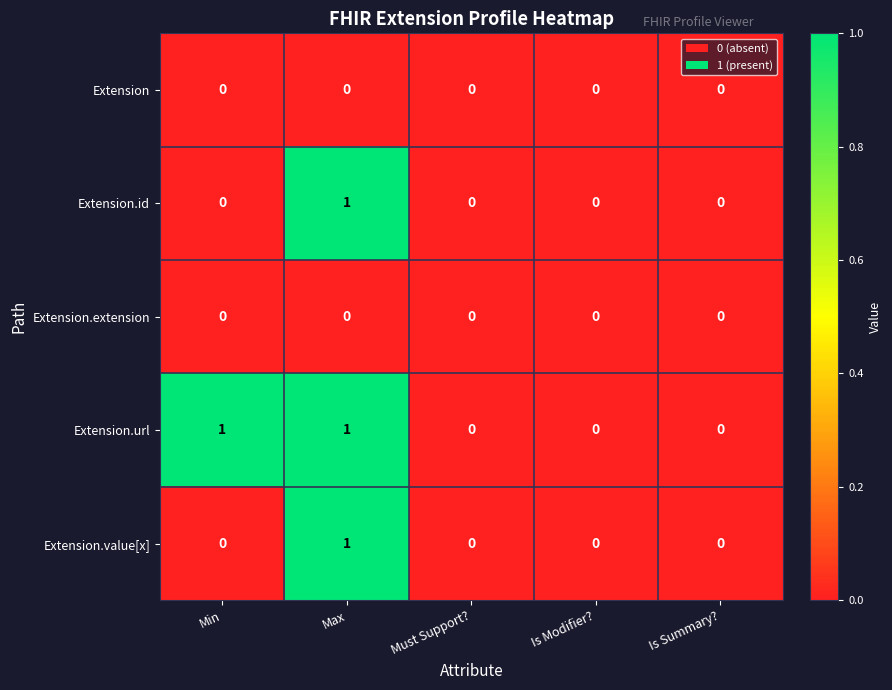

At which category is the sum across all series the highest?

Max